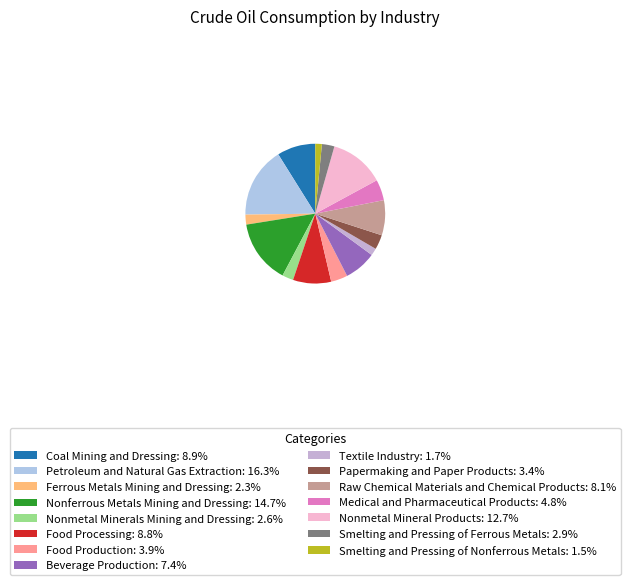

How many segments does this pie chart have?

15